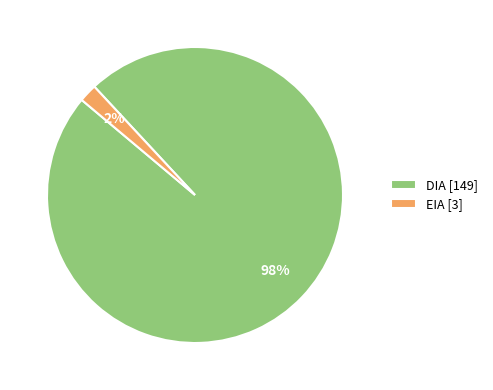

What percentage is the DIA [149] slice, to the nearest percent?

98%